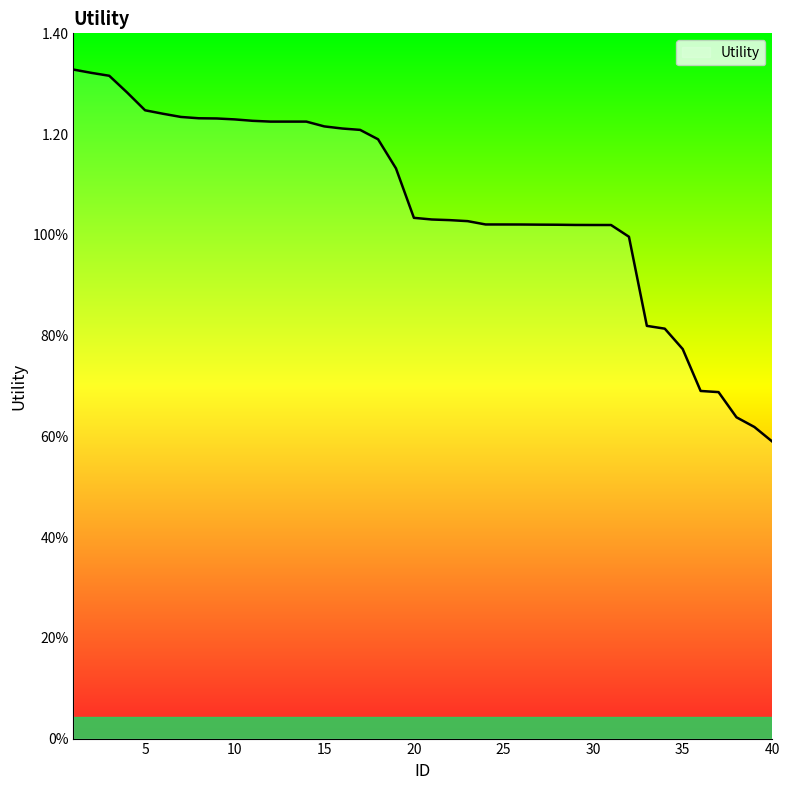

Reading right to left, what are all the values shown in this chart?

40=0.6	39=0.6	38=0.6	37=0.7	36=0.7	35=0.8	34=0.8	33=0.8	32=1.0	31=1.0	30=1.0	29=1.0	28=1.0	27=1.0	26=1.0	25=1.0	24=1.0	23=1.0	22=1.0	21=1.0	20=1.0	19=1.1	18=1.2	17=1.2	16=1.2	15=1.2	14=1.2	13=1.2	12=1.2	11=1.2	10=1.2	9=1.2	8=1.2	7=1.2	6=1.2	5=1.2	4=1.3	3=1.3	2=1.3	1=1.3